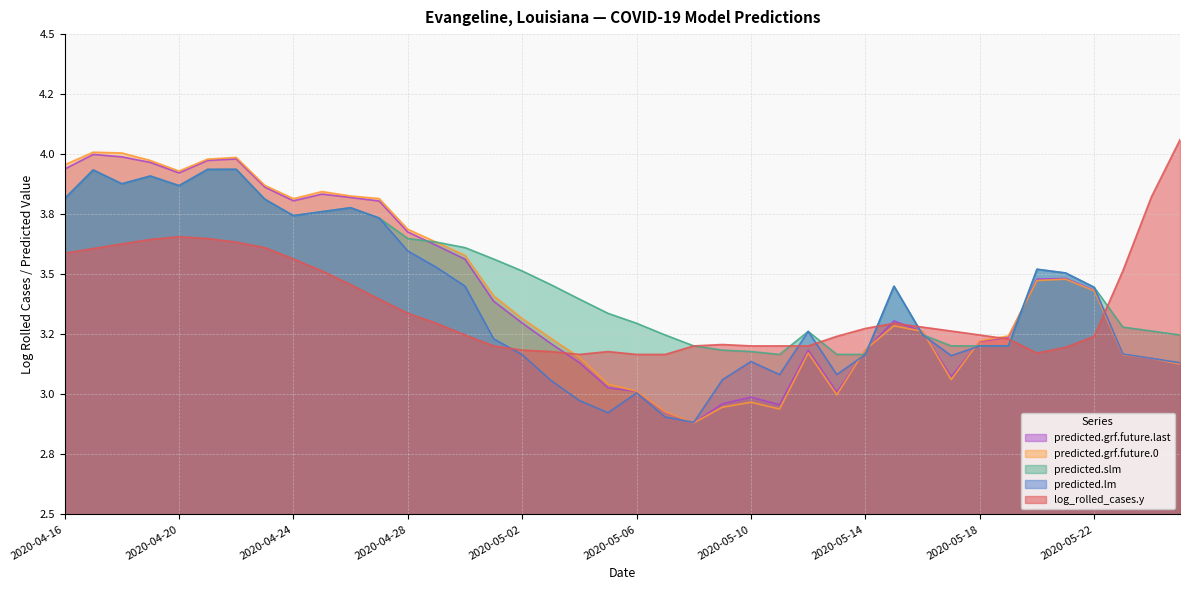

Count the number of categories in the chart.

40